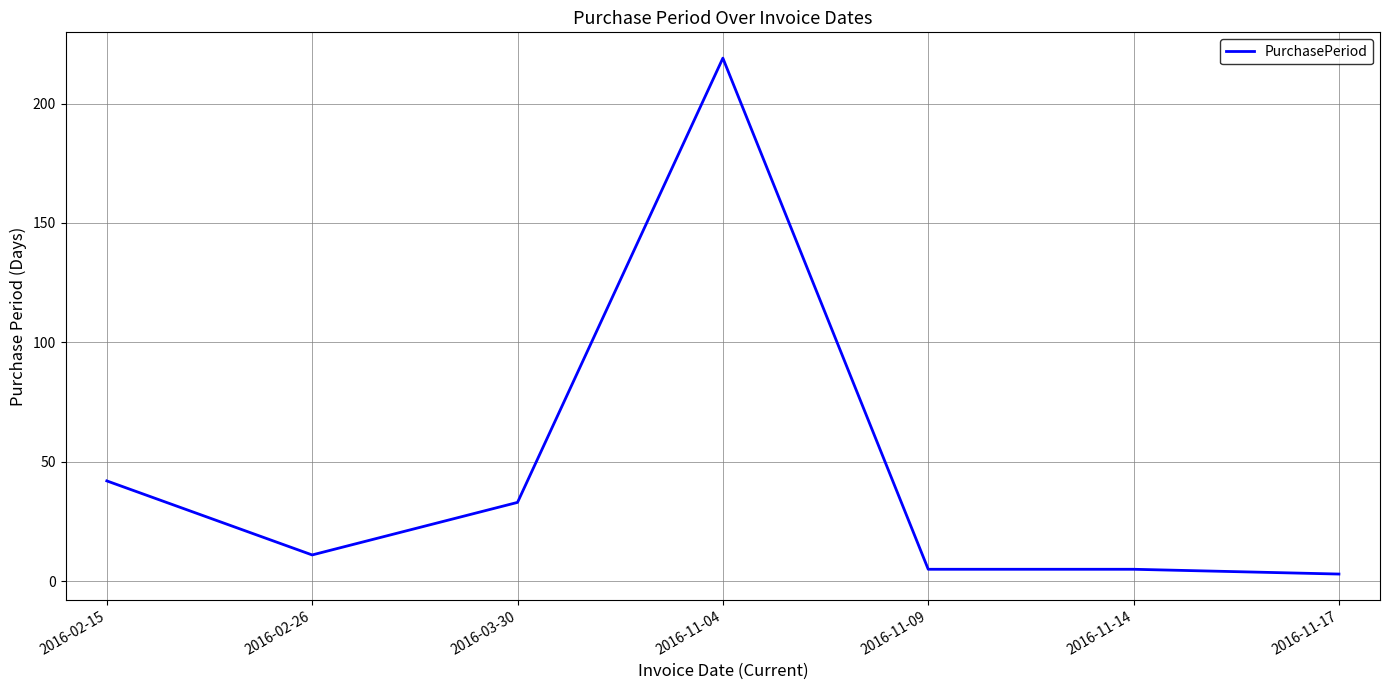

Does the chart have visible grid lines?

Yes